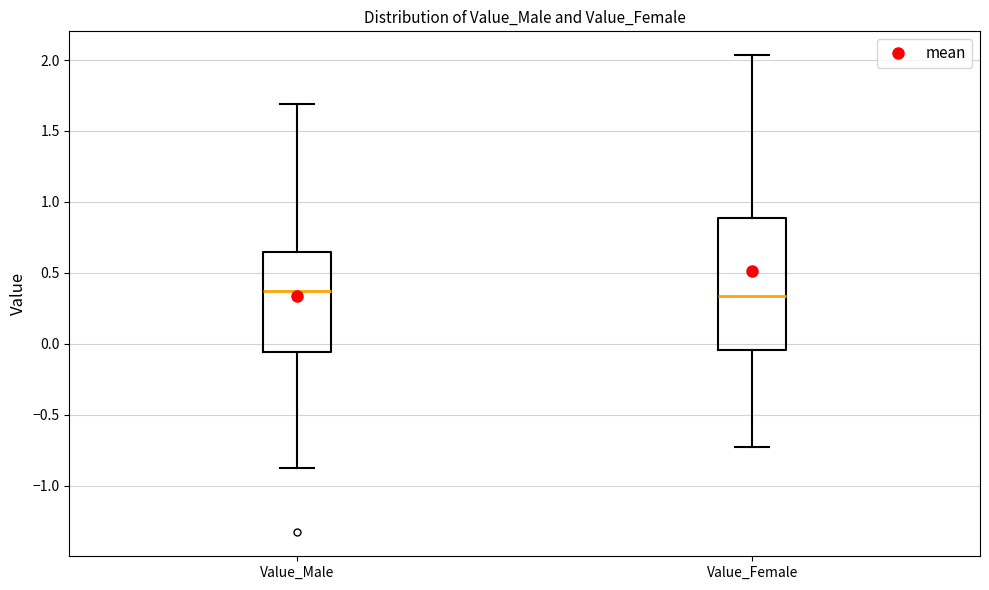

Where is the upper edge of the box for Value_Female on the y-axis? The values are not printed on the chart, so give them approximately, as read against the axis.

0.90